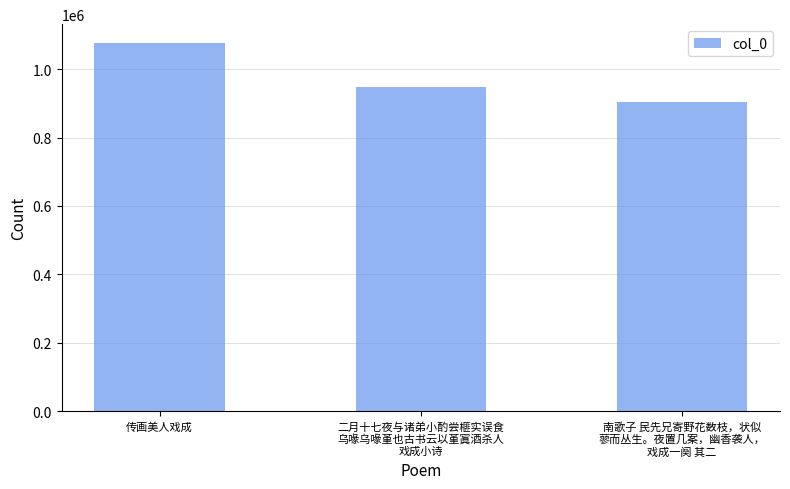

What position from the right is 传画美人戏成?

3